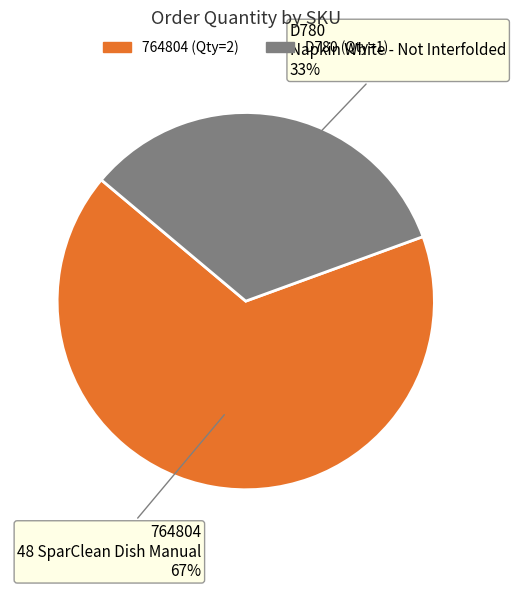

Which slice represents more than half of the pie?

764804